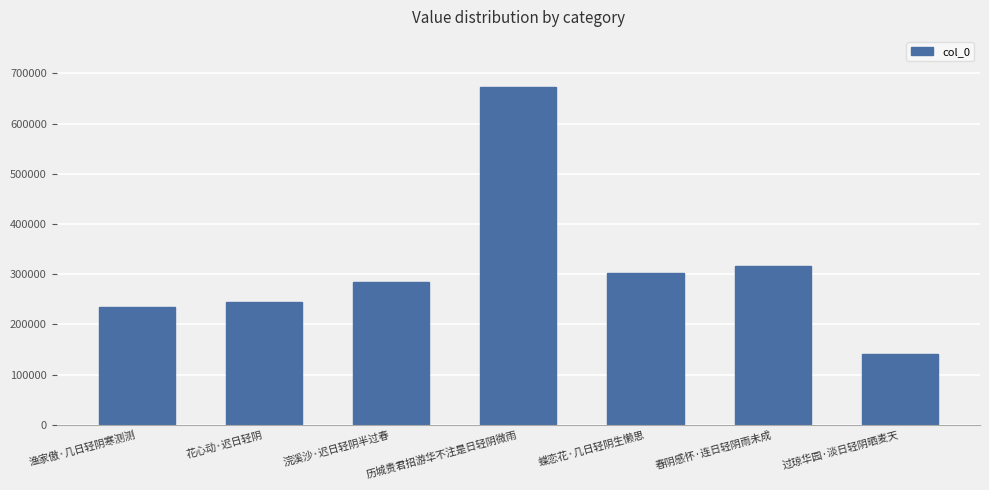

Rank the categories by value from lowest to highest.

过琼华园·淡日轻阴晒麦天, 渔家傲·几日轻阴寒测测, 花心动·迟日轻阴, 浣溪沙·迟日轻阴半过春, 蝶恋花·几日轻阴生懒思, 春阴感怀·连日轻阴雨未成, 历城贵君招游华不注是日轻阴微雨